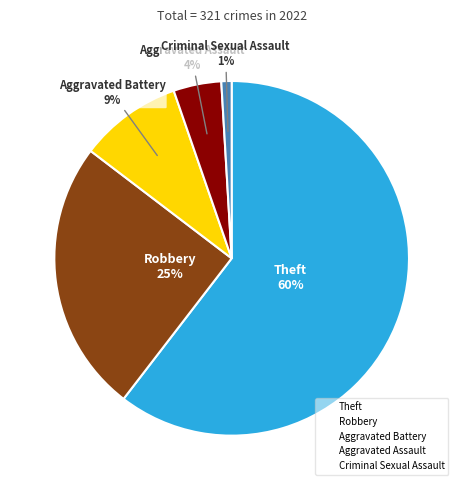

Is there a majority slice in this chart?

Yes